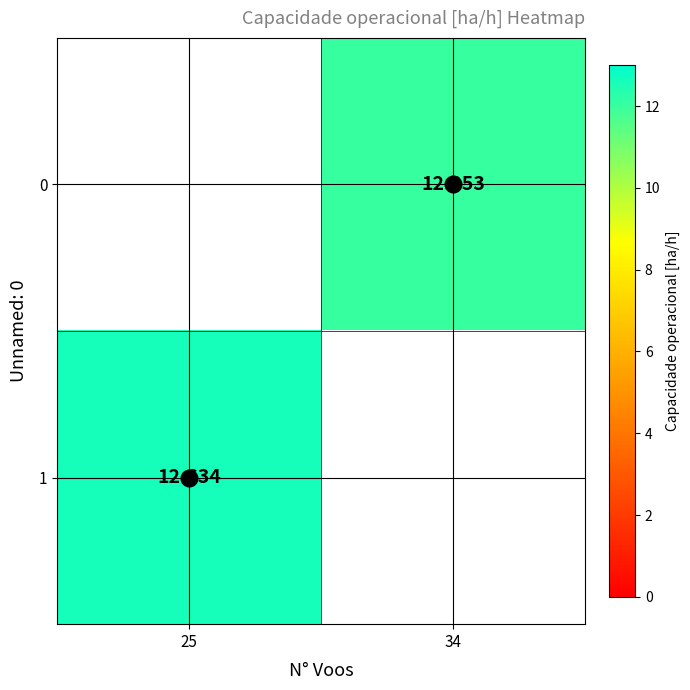

How many distinct data groups are displayed?

2